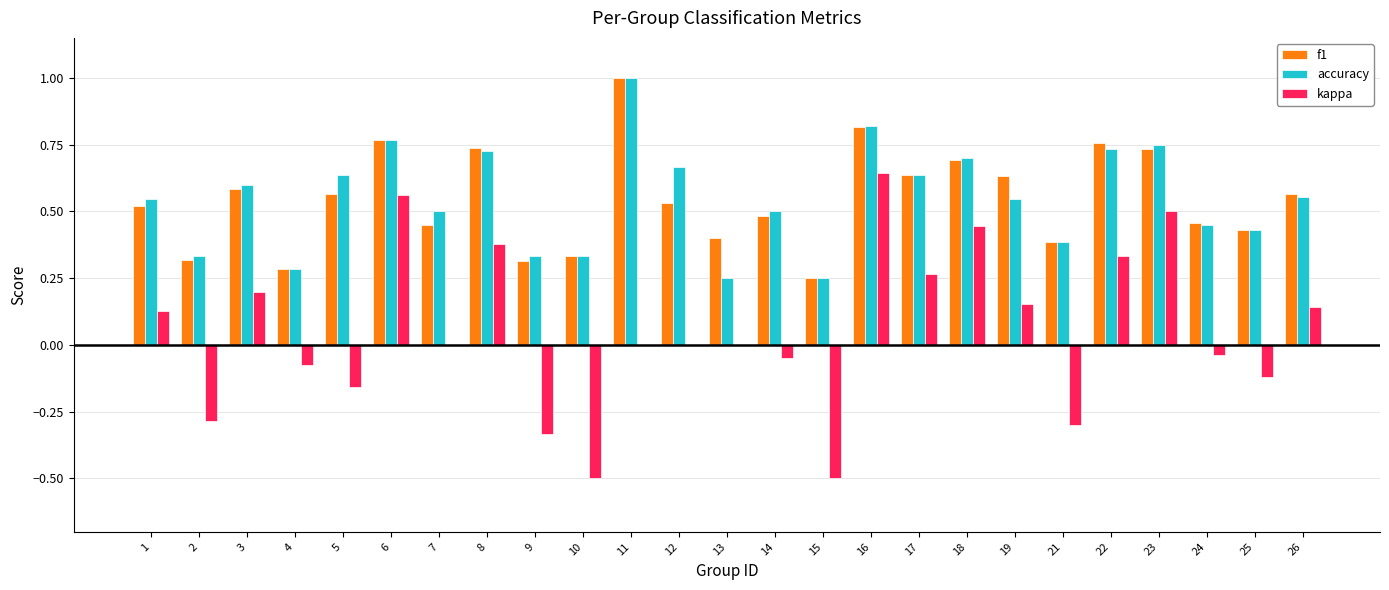

Which series changed the most between 6 and 25?

kappa